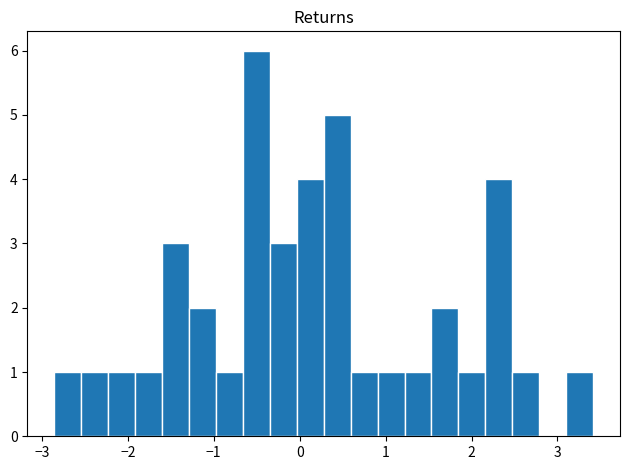

Read against the x-axis, roughly where is the centre of the tallest bar?

-0.5